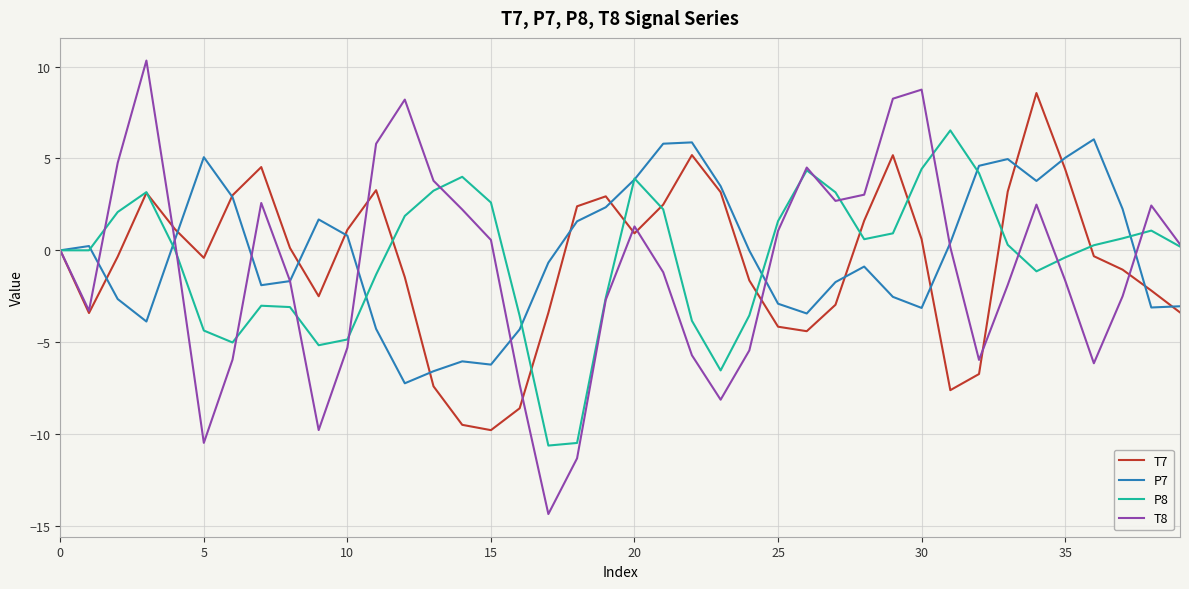

What is the minimum value shown in the chart?

-14.4